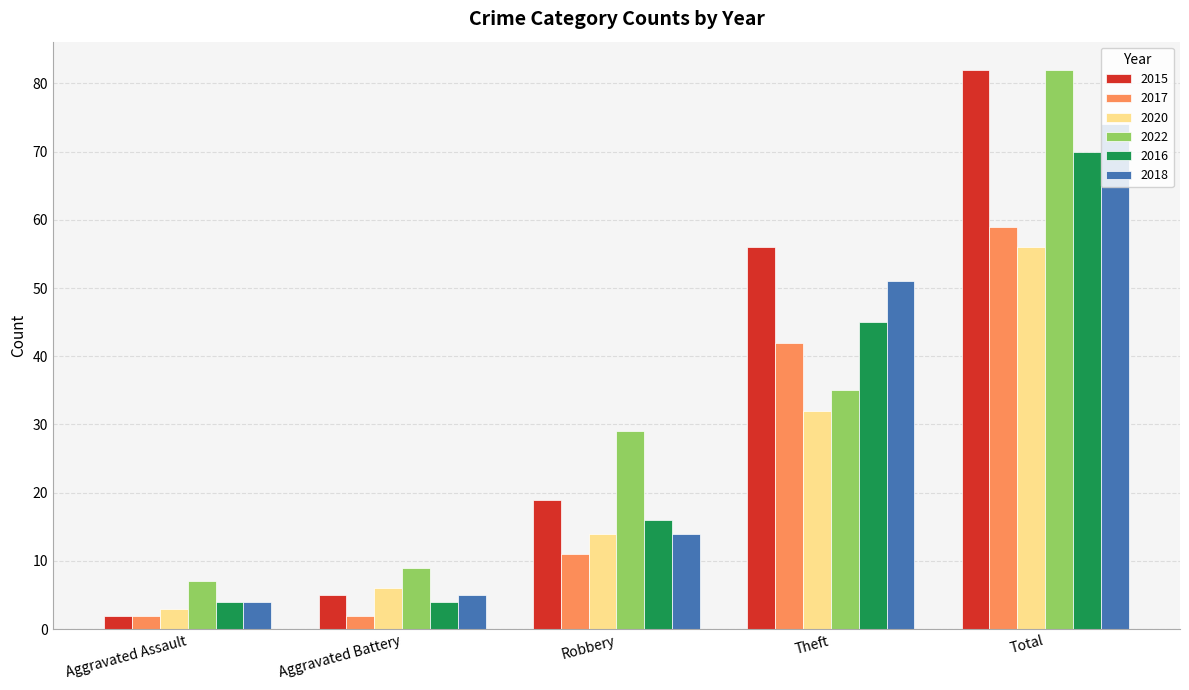

Reading left to right, list all the values displayed in this chart.

2015: 2	5	19	56	82
2017: 2	2	11	42	59
2020: 3	6	14	32	56
2022: 7	9	29	35	82
2016: 4	4	16	45	70
2018: 4	5	14	51	74